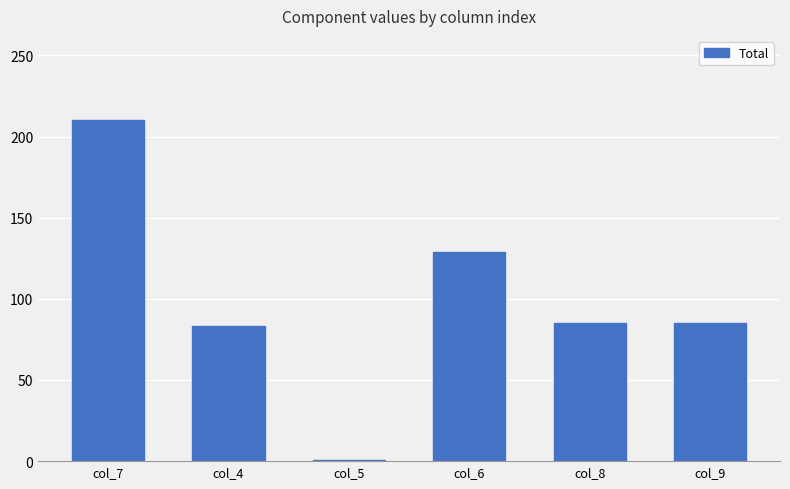

What position from the left is col_4?

2